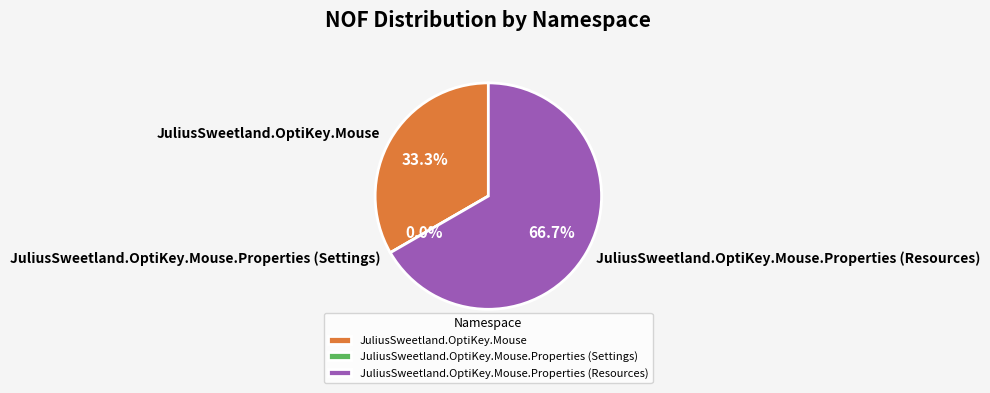

What is the change in value from JuliusSweetland.OptiKey.Mouse to JuliusSweetland.OptiKey.Mouse.Properties (Resources)?

+1